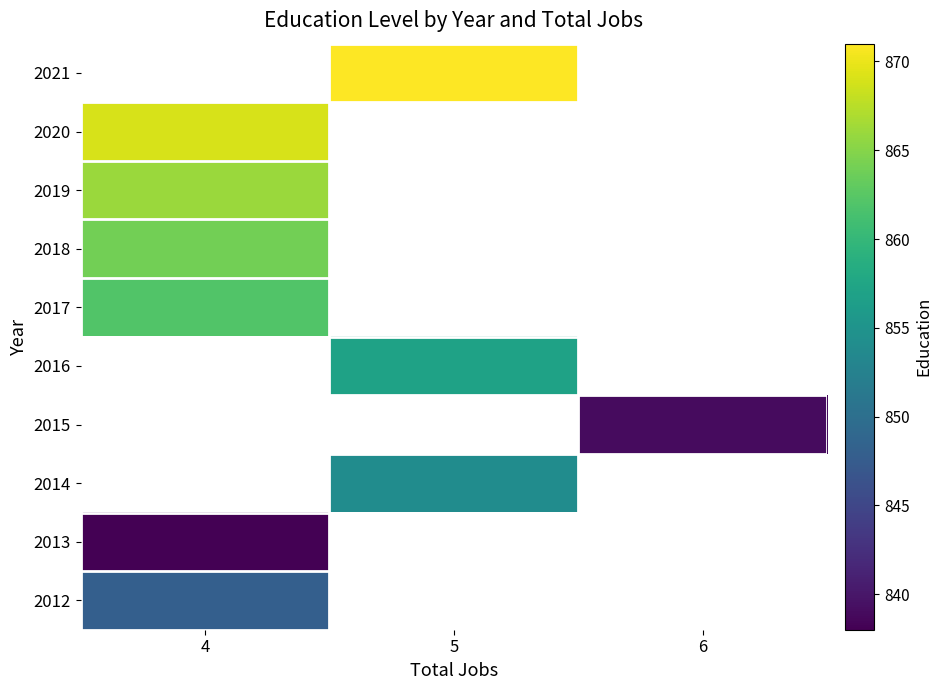

What is the lowest value of the row_4 series?

862.0